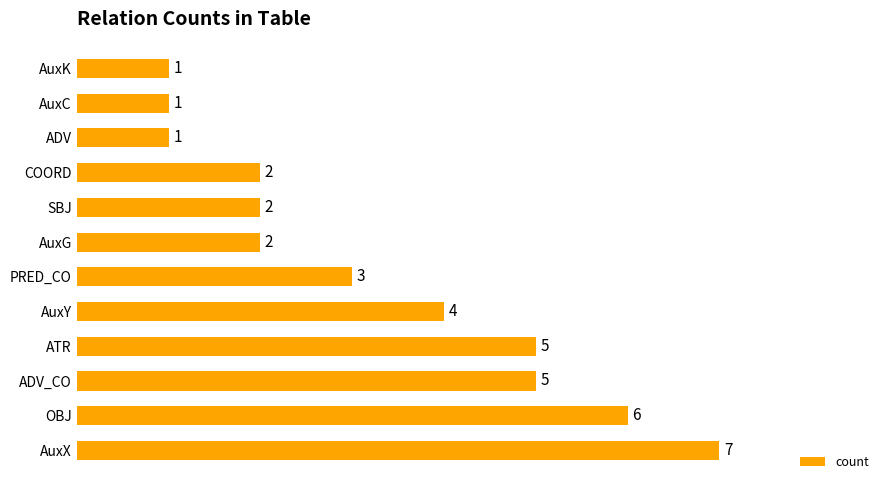

True or false: the data shows 8 at ADV_CO.

False